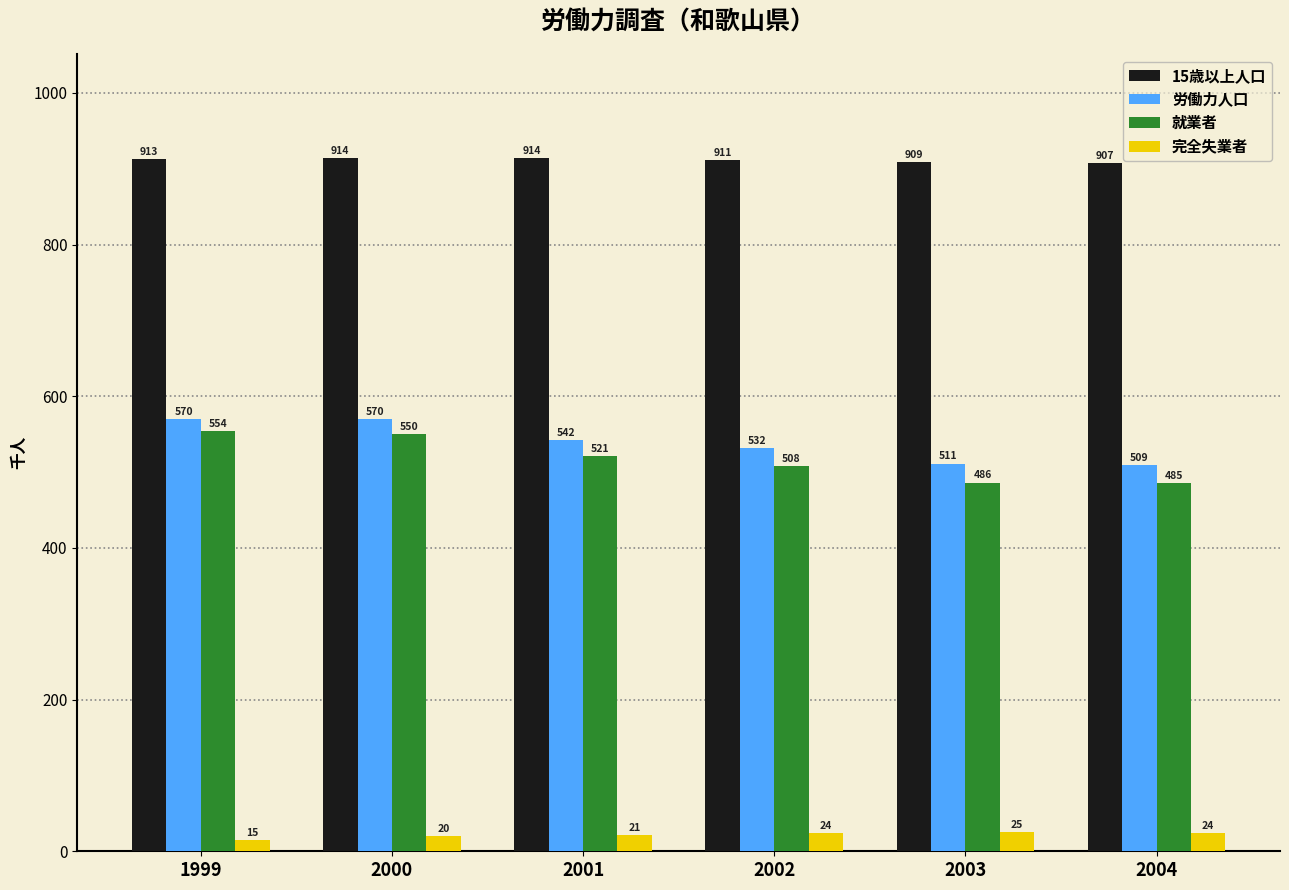

Reading left to right, what are all the values shown in this chart?

15歳以上人口: 1999=913	2000=914	2001=914	2002=911	2003=909	2004=907
労働力人口: 1999=570	2000=570	2001=542	2002=532	2003=511	2004=509
就業者: 1999=554	2000=550	2001=521	2002=508	2003=486	2004=485
完全失業者: 1999=15	2000=20	2001=21	2002=24	2003=25	2004=24